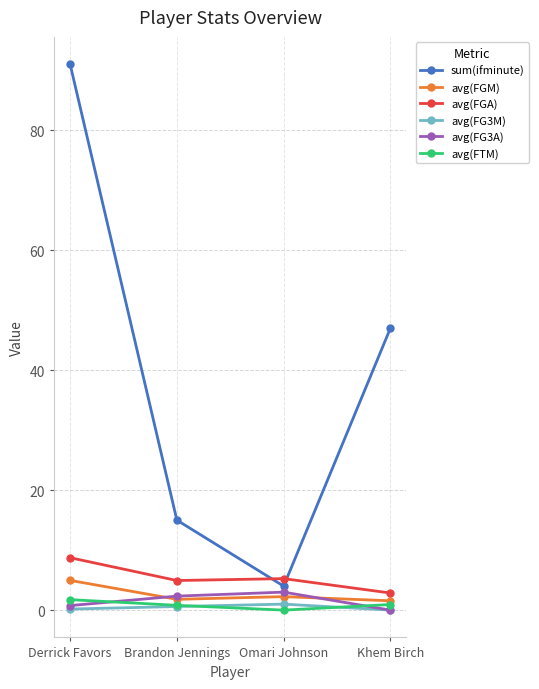

True or false: avg(FGA) and avg(FG3A) intersect in this chart.

False